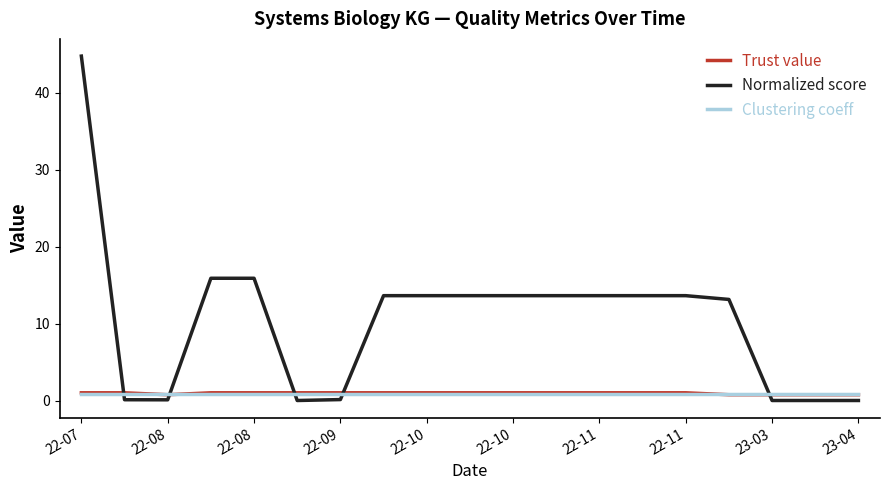

After their last crossing, which series has the higher values: Trust value or Normalized score?

Trust value